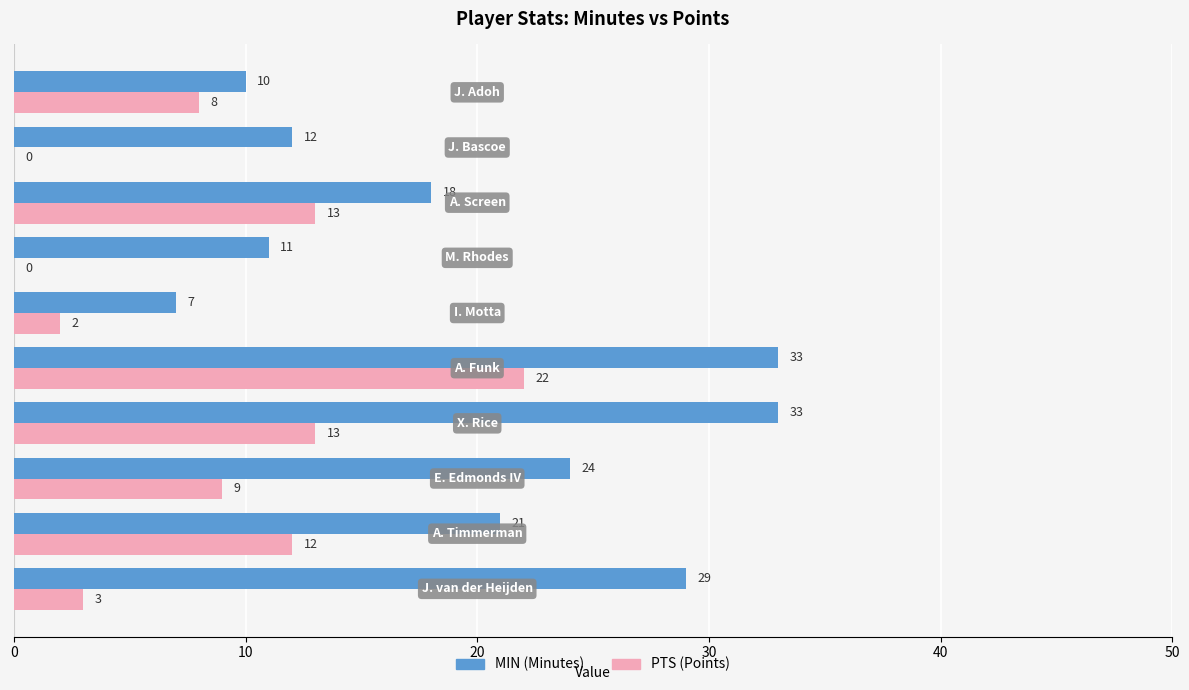

What is the greatest value displayed?

33